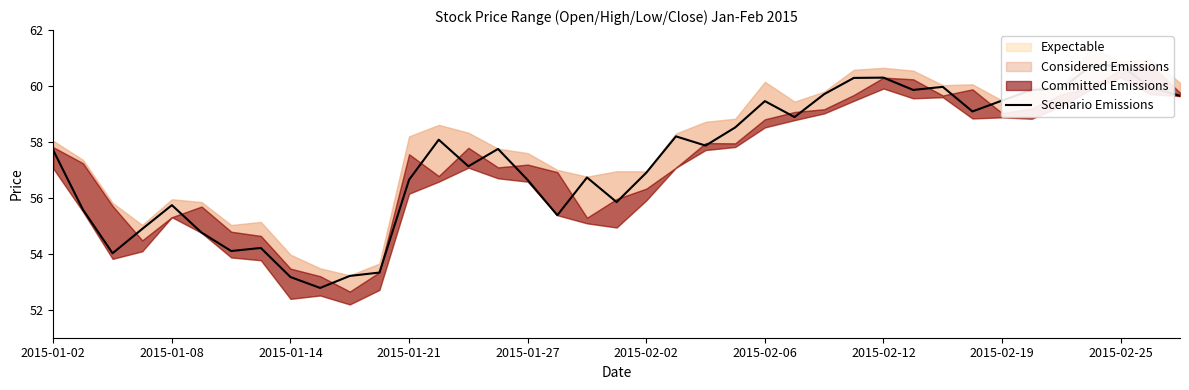

What is the sum of all values?

2237.1